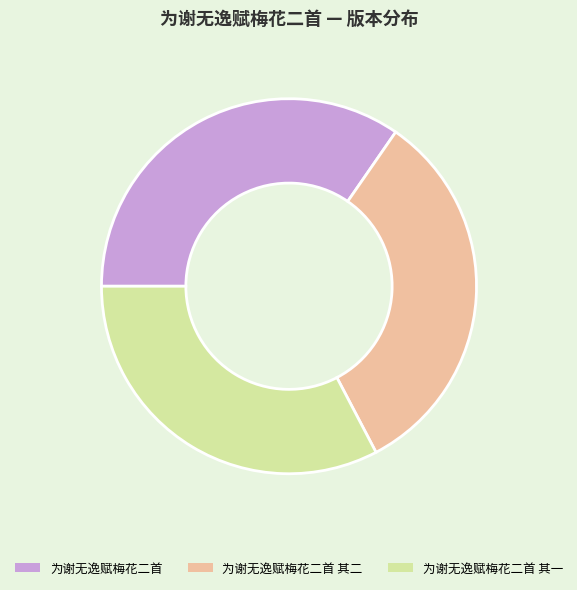

Count the number of slices in the pie.

3